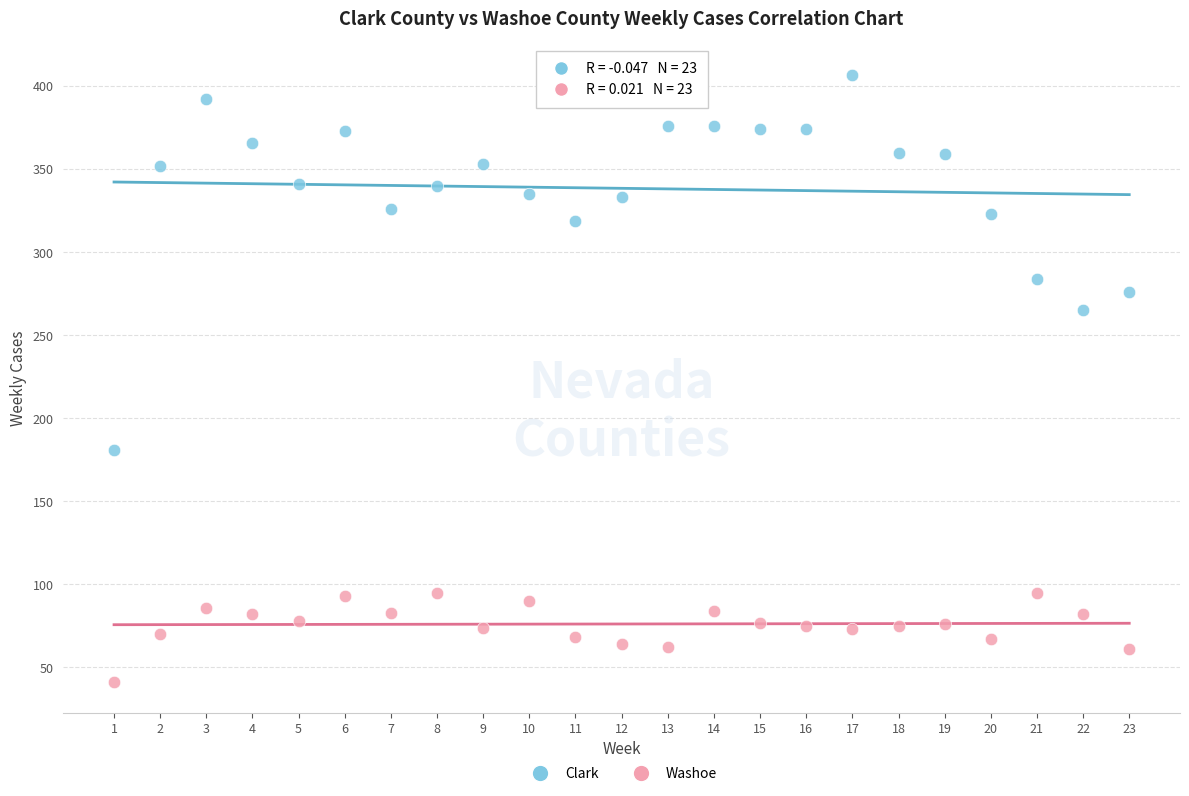

Across all data points, what is the range of X values (max minus min)?

22